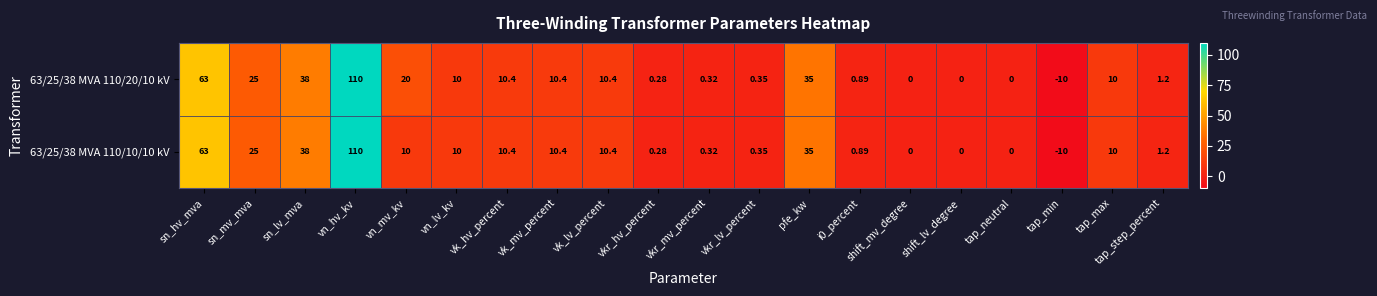

At which category is the sum across all series the highest?

vn_hv_kv